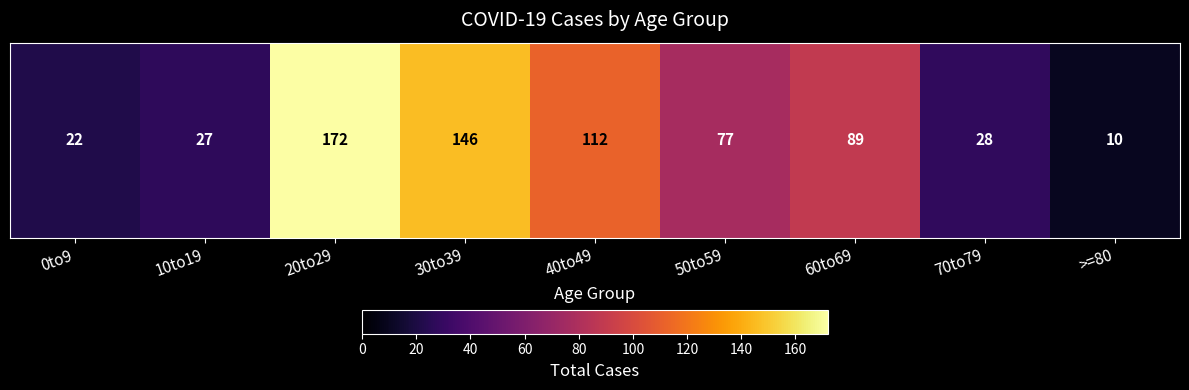

What is the change in value from 0to9 to >=80?

-12